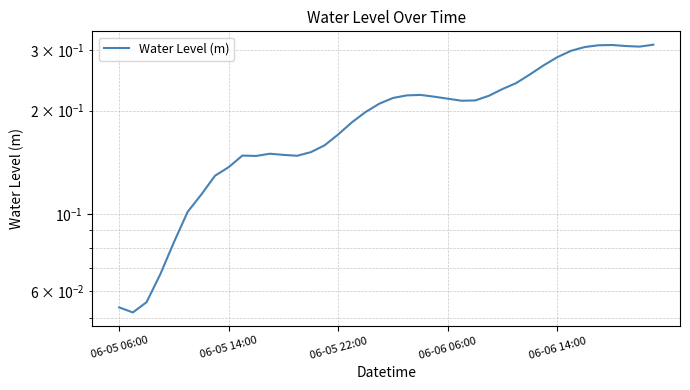

The value at 06-06 14:00 is 0.4. True or false?

False